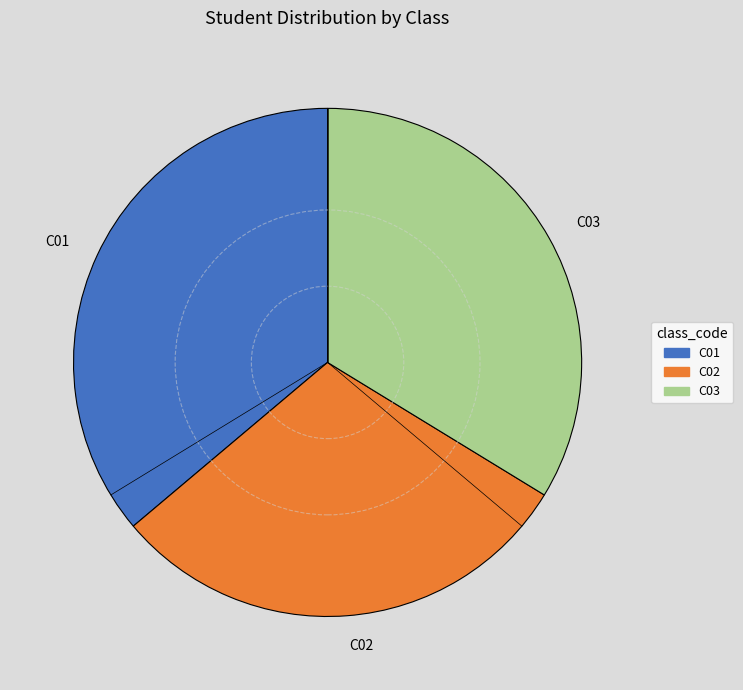

Approximately how many times larger is the value at C01 compared to C03?

1.1